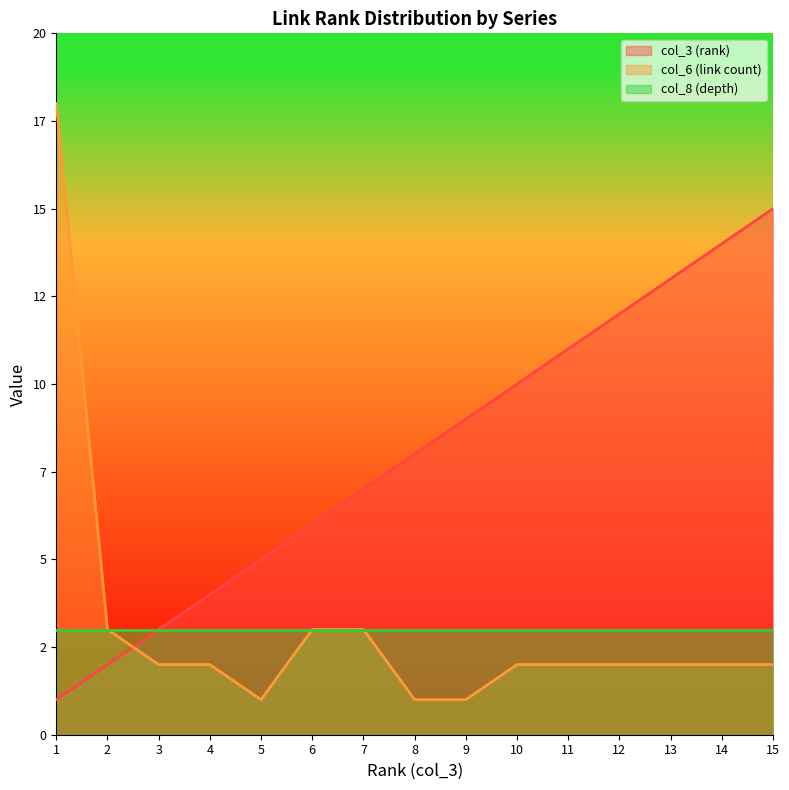

What are all the series names shown in the legend?

col_3 (rank), col_6 (link count), col_8 (depth)